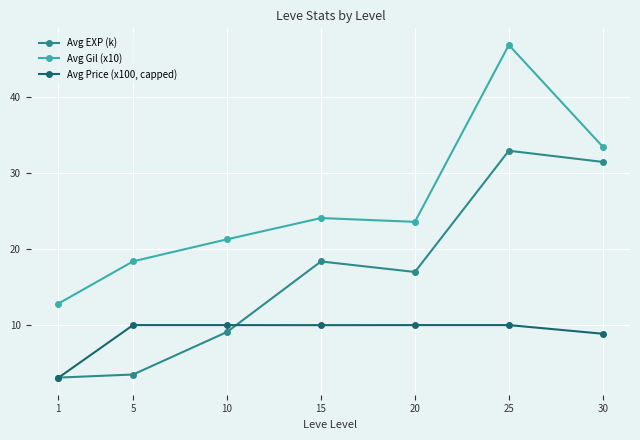

True or false: Avg Gil (x10) and Avg Price (x100, capped) cross at least once.

False